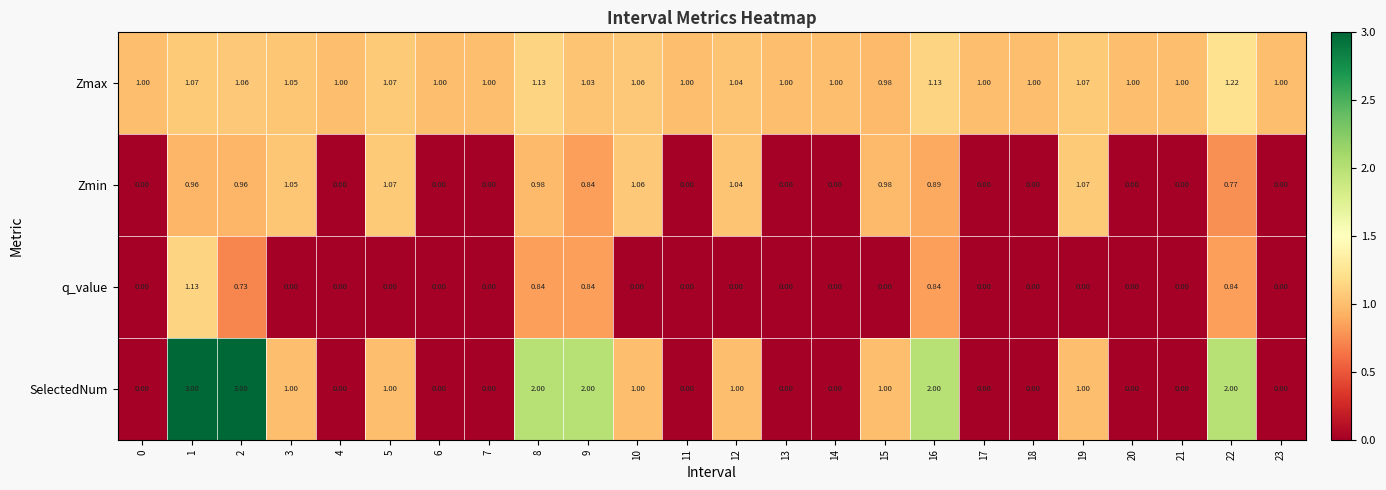

Count the number of data series in this chart.

4